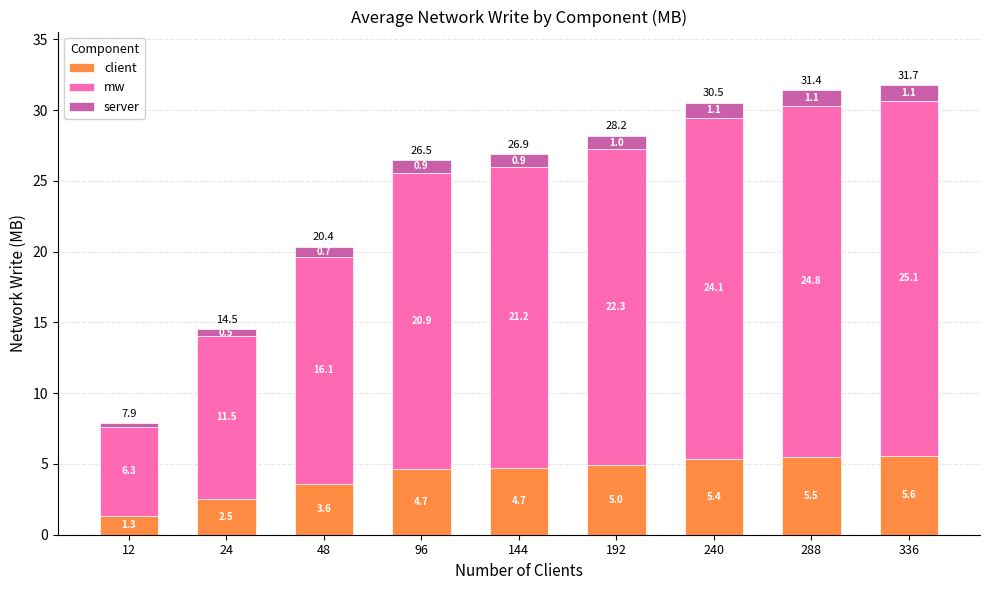

What are all the series names shown in the legend?

client, mw, server